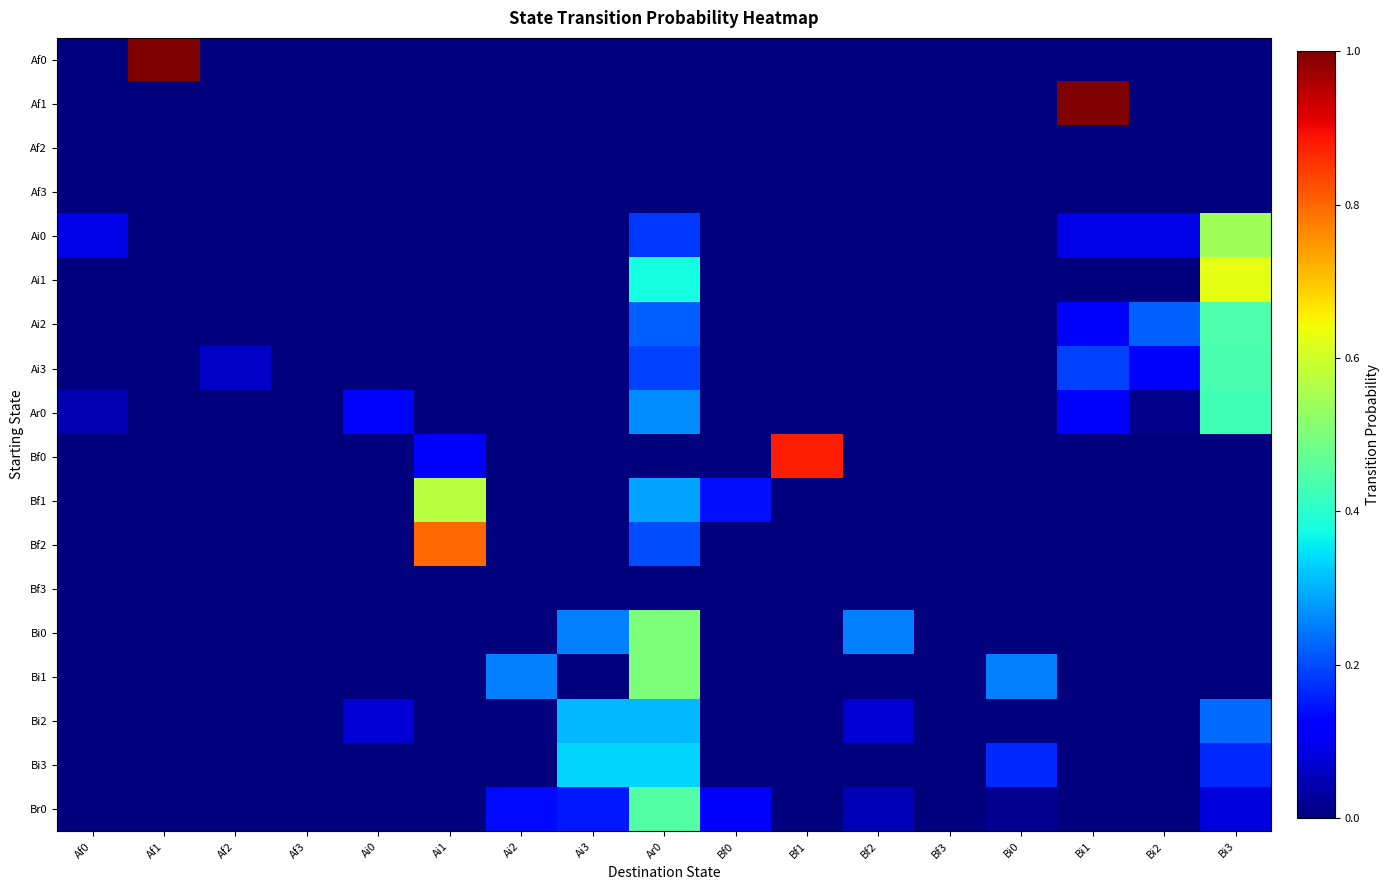

Rank the series by their maximum value, from highest to lowest.

Af0, Af1, Bf0, Bf2, Ai1, Bf1, Ai0, Bi0, Bi1, Br0, Ai2, Ai3, Ar0, Bi3, Bi2, Af2, Af3, Bf3